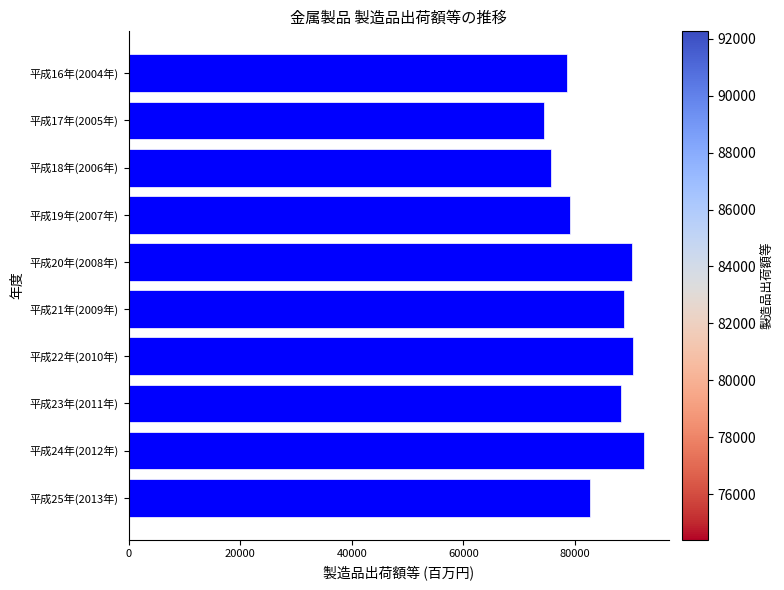

What is the label of the 6th bar from the bottom?

平成20年(2008年)